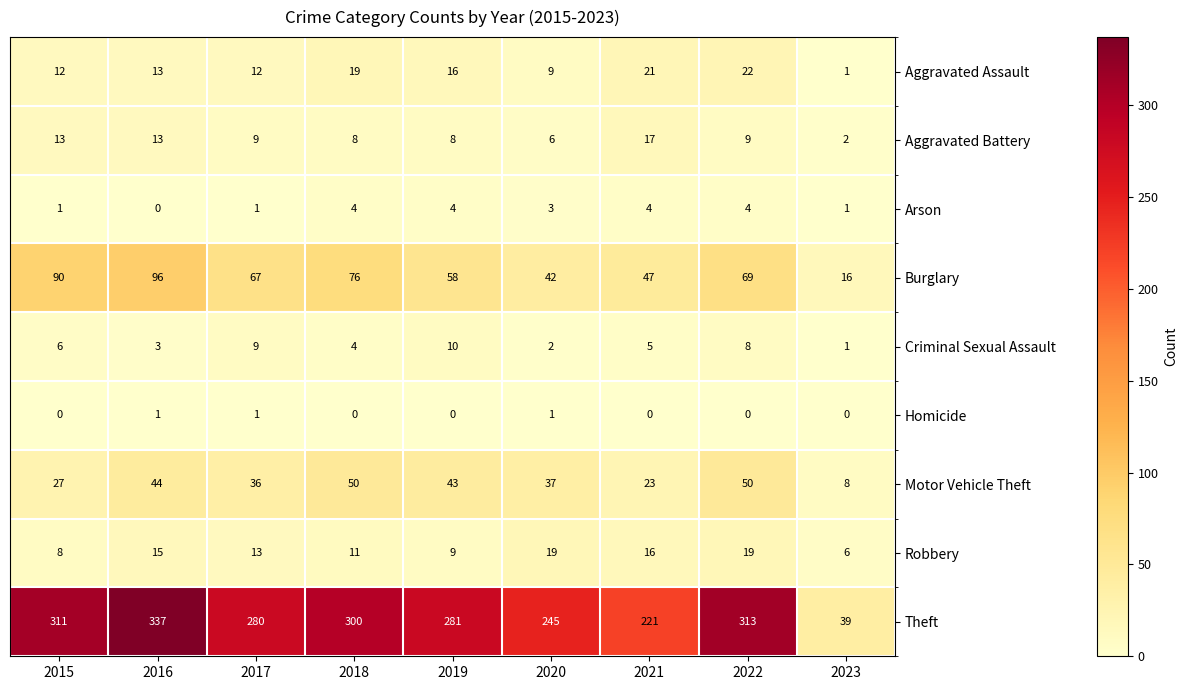

The value of Theft at 2021 is 297. True or false?

False